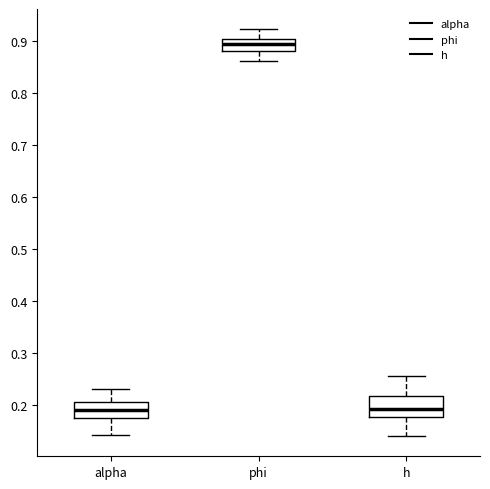

Reading left to right, transcribe this box plot: for each box, give where its median line is, the range the box spans, and where its two whiskers end, as read against the y-axis. The values are not printed on the chart, so give them approximately, as read against the axis.

alpha: median 0.19, box 0.18 to 0.21, whiskers 0.14 to 0.23
phi: median 0.89, box 0.88 to 0.90, whiskers 0.86 to 0.92
h: median 0.19, box 0.18 to 0.22, whiskers 0.14 to 0.26